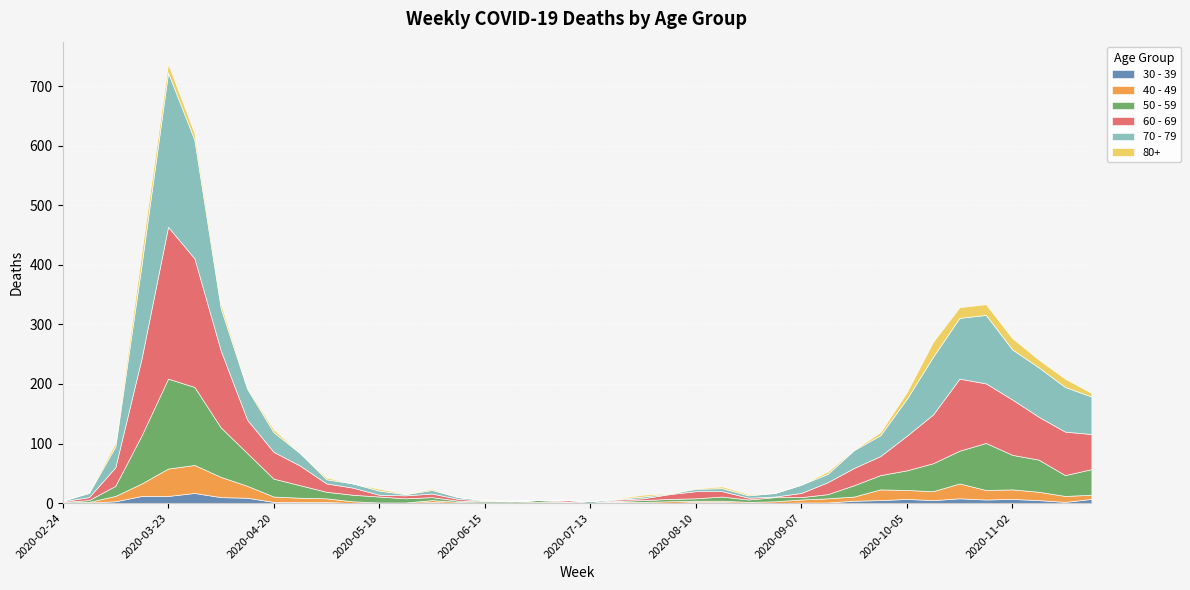

True or false: 60 - 69 and 80+ intersect in this chart.

False